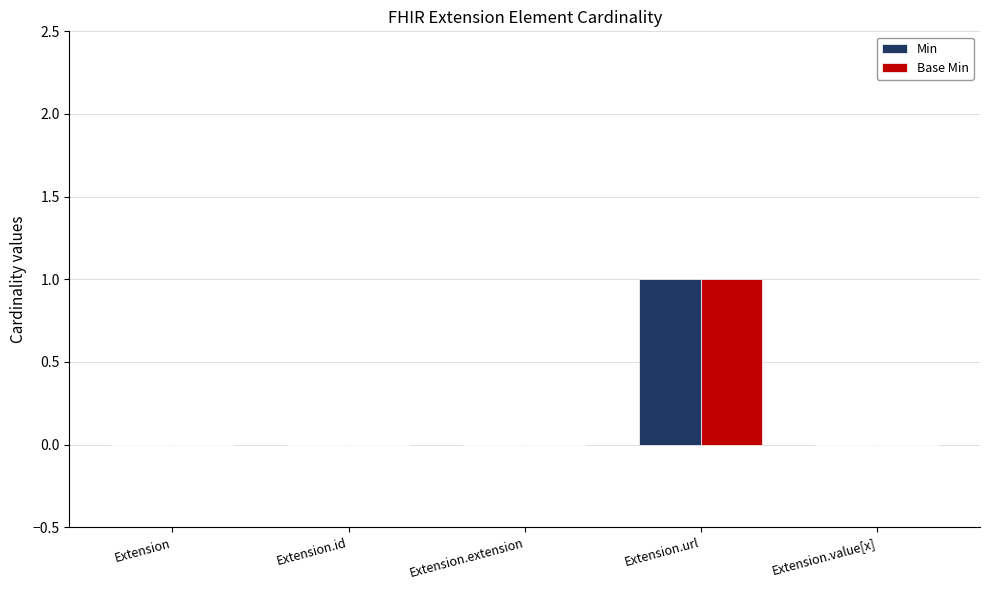

Is the value of Base Min at Extension greater than the value of Min at Extension.url?

No